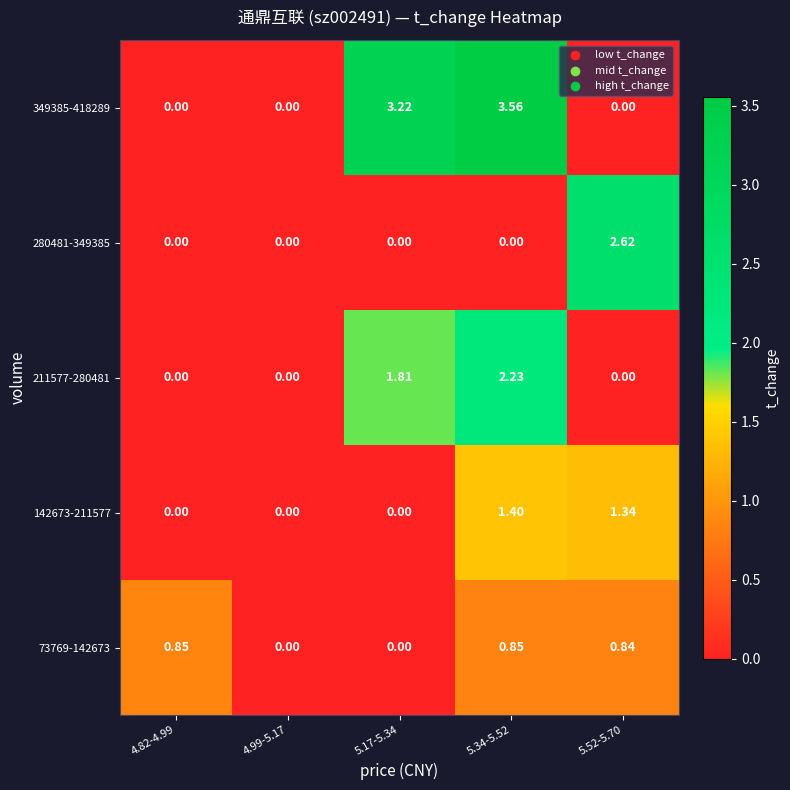

How many data points does each series have?

5